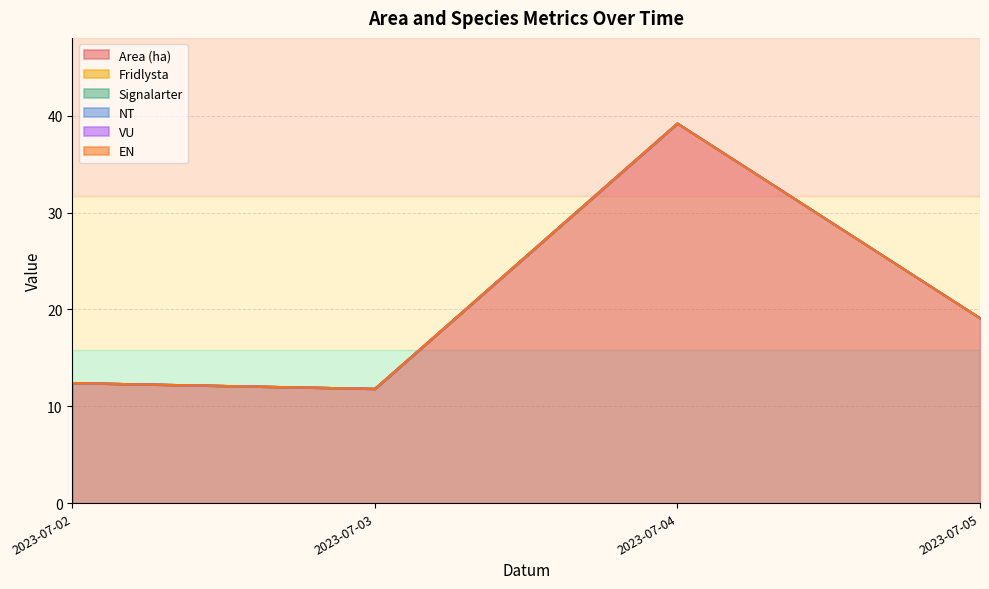

Which series has the widest spread of values?

Area (ha)